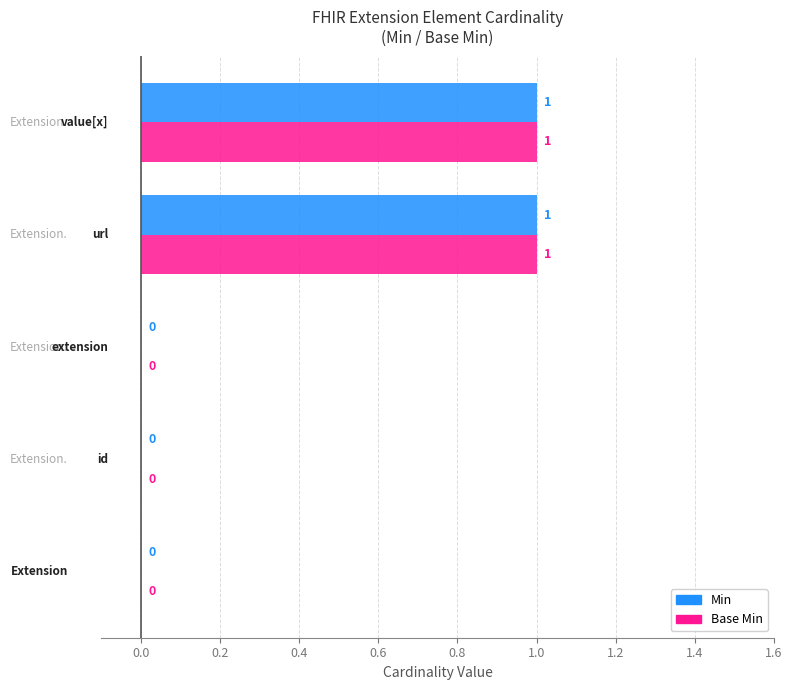

How many Min values are between 0 and 1?

5